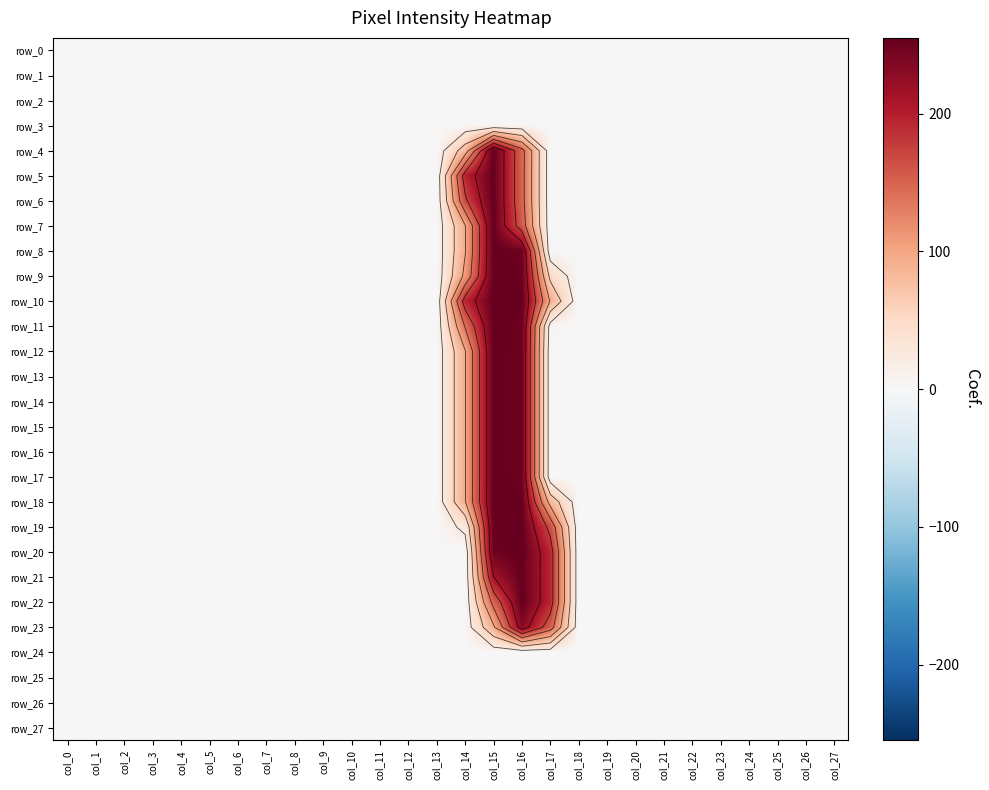

Reading left to right, list all the values displayed in this chart.

row_0: col_0=0	col_1=0	col_2=0	col_3=0	col_4=0	col_5=0	col_6=0	col_7=0	col_8=0	col_9=0	col_10=0	col_11=0	col_12=0	col_13=0	col_14=0	col_15=0	col_16=0	col_17=0	col_18=0	col_19=0	col_20=0	col_21=0	col_22=0	col_23=0	col_24=0	col_25=0	col_26=0	col_27=0
row_1: col_0=0	col_1=0	col_2=0	col_3=0	col_4=0	col_5=0	col_6=0	col_7=0	col_8=0	col_9=0	col_10=0	col_11=0	col_12=0	col_13=0	col_14=0	col_15=0	col_16=0	col_17=0	col_18=0	col_19=0	col_20=0	col_21=0	col_22=0	col_23=0	col_24=0	col_25=0	col_26=0	col_27=0
row_2: col_0=0	col_1=0	col_2=0	col_3=0	col_4=0	col_5=0	col_6=0	col_7=0	col_8=0	col_9=0	col_10=0	col_11=0	col_12=0	col_13=0	col_14=0	col_15=0	col_16=0	col_17=0	col_18=0	col_19=0	col_20=0	col_21=0	col_22=0	col_23=0	col_24=0	col_25=0	col_26=0	col_27=0
row_3: col_0=0	col_1=0	col_2=0	col_3=0	col_4=0	col_5=0	col_6=0	col_7=0	col_8=0	col_9=0	col_10=0	col_11=0	col_12=0	col_13=0	col_14=0	col_15=0	col_16=0	col_17=0	col_18=0	col_19=0	col_20=0	col_21=0	col_22=0	col_23=0	col_24=0	col_25=0	col_26=0	col_27=0
row_4: col_0=0	col_1=0	col_2=0	col_3=0	col_4=0	col_5=0	col_6=0	col_7=0	col_8=0	col_9=0	col_10=0	col_11=0	col_12=0	col_13=0	col_14=80	col_15=254	col_16=150	col_17=0	col_18=0	col_19=0	col_20=0	col_21=0	col_22=0	col_23=0	col_24=0	col_25=0	col_26=0	col_27=0
row_5: col_0=0	col_1=0	col_2=0	col_3=0	col_4=0	col_5=0	col_6=0	col_7=0	col_8=0	col_9=0	col_10=0	col_11=0	col_12=0	col_13=0	col_14=195	col_15=254	col_16=149	col_17=0	col_18=0	col_19=0	col_20=0	col_21=0	col_22=0	col_23=0	col_24=0	col_25=0	col_26=0	col_27=0
row_6: col_0=0	col_1=0	col_2=0	col_3=0	col_4=0	col_5=0	col_6=0	col_7=0	col_8=0	col_9=0	col_10=0	col_11=0	col_12=0	col_13=0	col_14=170	col_15=254	col_16=149	col_17=0	col_18=0	col_19=0	col_20=0	col_21=0	col_22=0	col_23=0	col_24=0	col_25=0	col_26=0	col_27=0
row_7: col_0=0	col_1=0	col_2=0	col_3=0	col_4=0	col_5=0	col_6=0	col_7=0	col_8=0	col_9=0	col_10=0	col_11=0	col_12=0	col_13=0	col_14=96	col_15=254	col_16=157	col_17=0	col_18=0	col_19=0	col_20=0	col_21=0	col_22=0	col_23=0	col_24=0	col_25=0	col_26=0	col_27=0
row_8: col_0=0	col_1=0	col_2=0	col_3=0	col_4=0	col_5=0	col_6=0	col_7=0	col_8=0	col_9=0	col_10=0	col_11=0	col_12=0	col_13=0	col_14=96	col_15=254	col_16=249	col_17=0	col_18=0	col_19=0	col_20=0	col_21=0	col_22=0	col_23=0	col_24=0	col_25=0	col_26=0	col_27=0
row_9: col_0=0	col_1=0	col_2=0	col_3=0	col_4=0	col_5=0	col_6=0	col_7=0	col_8=0	col_9=0	col_10=0	col_11=0	col_12=0	col_13=0	col_14=108	col_15=254	col_16=252	col_17=49	col_18=0	col_19=0	col_20=0	col_21=0	col_22=0	col_23=0	col_24=0	col_25=0	col_26=0	col_27=0
row_10: col_0=0	col_1=0	col_2=0	col_3=0	col_4=0	col_5=0	col_6=0	col_7=0	col_8=0	col_9=0	col_10=0	col_11=0	col_12=0	col_13=0	col_14=195	col_15=254	col_16=254	col_17=95	col_18=0	col_19=0	col_20=0	col_21=0	col_22=0	col_23=0	col_24=0	col_25=0	col_26=0	col_27=0
row_11: col_0=0	col_1=0	col_2=0	col_3=0	col_4=0	col_5=0	col_6=0	col_7=0	col_8=0	col_9=0	col_10=0	col_11=0	col_12=0	col_13=0	col_14=140	col_15=254	col_16=250	col_17=6	col_18=0	col_19=0	col_20=0	col_21=0	col_22=0	col_23=0	col_24=0	col_25=0	col_26=0	col_27=0
row_12: col_0=0	col_1=0	col_2=0	col_3=0	col_4=0	col_5=0	col_6=0	col_7=0	col_8=0	col_9=0	col_10=0	col_11=0	col_12=0	col_13=0	col_14=96	col_15=254	col_16=249	col_17=0	col_18=0	col_19=0	col_20=0	col_21=0	col_22=0	col_23=0	col_24=0	col_25=0	col_26=0	col_27=0
row_13: col_0=0	col_1=0	col_2=0	col_3=0	col_4=0	col_5=0	col_6=0	col_7=0	col_8=0	col_9=0	col_10=0	col_11=0	col_12=0	col_13=0	col_14=96	col_15=254	col_16=249	col_17=0	col_18=0	col_19=0	col_20=0	col_21=0	col_22=0	col_23=0	col_24=0	col_25=0	col_26=0	col_27=0
row_14: col_0=0	col_1=0	col_2=0	col_3=0	col_4=0	col_5=0	col_6=0	col_7=0	col_8=0	col_9=0	col_10=0	col_11=0	col_12=0	col_13=0	col_14=96	col_15=254	col_16=249	col_17=0	col_18=0	col_19=0	col_20=0	col_21=0	col_22=0	col_23=0	col_24=0	col_25=0	col_26=0	col_27=0
row_15: col_0=0	col_1=0	col_2=0	col_3=0	col_4=0	col_5=0	col_6=0	col_7=0	col_8=0	col_9=0	col_10=0	col_11=0	col_12=0	col_13=0	col_14=96	col_15=254	col_16=249	col_17=0	col_18=0	col_19=0	col_20=0	col_21=0	col_22=0	col_23=0	col_24=0	col_25=0	col_26=0	col_27=0
row_16: col_0=0	col_1=0	col_2=0	col_3=0	col_4=0	col_5=0	col_6=0	col_7=0	col_8=0	col_9=0	col_10=0	col_11=0	col_12=0	col_13=0	col_14=96	col_15=254	col_16=249	col_17=0	col_18=0	col_19=0	col_20=0	col_21=0	col_22=0	col_23=0	col_24=0	col_25=0	col_26=0	col_27=0
row_17: col_0=0	col_1=0	col_2=0	col_3=0	col_4=0	col_5=0	col_6=0	col_7=0	col_8=0	col_9=0	col_10=0	col_11=0	col_12=0	col_13=0	col_14=96	col_15=254	col_16=249	col_17=0	col_18=0	col_19=0	col_20=0	col_21=0	col_22=0	col_23=0	col_24=0	col_25=0	col_26=0	col_27=0
row_18: col_0=0	col_1=0	col_2=0	col_3=0	col_4=0	col_5=0	col_6=0	col_7=0	col_8=0	col_9=0	col_10=0	col_11=0	col_12=0	col_13=0	col_14=96	col_15=255	col_16=254	col_17=84	col_18=0	col_19=0	col_20=0	col_21=0	col_22=0	col_23=0	col_24=0	col_25=0	col_26=0	col_27=0
row_19: col_0=0	col_1=0	col_2=0	col_3=0	col_4=0	col_5=0	col_6=0	col_7=0	col_8=0	col_9=0	col_10=0	col_11=0	col_12=0	col_13=0	col_14=28	col_15=252	col_16=254	col_17=165	col_18=0	col_19=0	col_20=0	col_21=0	col_22=0	col_23=0	col_24=0	col_25=0	col_26=0	col_27=0
row_20: col_0=0	col_1=0	col_2=0	col_3=0	col_4=0	col_5=0	col_6=0	col_7=0	col_8=0	col_9=0	col_10=0	col_11=0	col_12=0	col_13=0	col_14=0	col_15=250	col_16=255	col_17=194	col_18=0	col_19=0	col_20=0	col_21=0	col_22=0	col_23=0	col_24=0	col_25=0	col_26=0	col_27=0
row_21: col_0=0	col_1=0	col_2=0	col_3=0	col_4=0	col_5=0	col_6=0	col_7=0	col_8=0	col_9=0	col_10=0	col_11=0	col_12=0	col_13=0	col_14=0	col_15=215	col_16=254	col_17=194	col_18=0	col_19=0	col_20=0	col_21=0	col_22=0	col_23=0	col_24=0	col_25=0	col_26=0	col_27=0
row_22: col_0=0	col_1=0	col_2=0	col_3=0	col_4=0	col_5=0	col_6=0	col_7=0	col_8=0	col_9=0	col_10=0	col_11=0	col_12=0	col_13=0	col_14=0	col_15=150	col_16=255	col_17=194	col_18=0	col_19=0	col_20=0	col_21=0	col_22=0	col_23=0	col_24=0	col_25=0	col_26=0	col_27=0
row_23: col_0=0	col_1=0	col_2=0	col_3=0	col_4=0	col_5=0	col_6=0	col_7=0	col_8=0	col_9=0	col_10=0	col_11=0	col_12=0	col_13=0	col_14=0	col_15=92	col_16=235	col_17=155	col_18=0	col_19=0	col_20=0	col_21=0	col_22=0	col_23=0	col_24=0	col_25=0	col_26=0	col_27=0
row_24: col_0=0	col_1=0	col_2=0	col_3=0	col_4=0	col_5=0	col_6=0	col_7=0	col_8=0	col_9=0	col_10=0	col_11=0	col_12=0	col_13=0	col_14=0	col_15=0	col_16=0	col_17=0	col_18=0	col_19=0	col_20=0	col_21=0	col_22=0	col_23=0	col_24=0	col_25=0	col_26=0	col_27=0
row_25: col_0=0	col_1=0	col_2=0	col_3=0	col_4=0	col_5=0	col_6=0	col_7=0	col_8=0	col_9=0	col_10=0	col_11=0	col_12=0	col_13=0	col_14=0	col_15=0	col_16=0	col_17=0	col_18=0	col_19=0	col_20=0	col_21=0	col_22=0	col_23=0	col_24=0	col_25=0	col_26=0	col_27=0
row_26: col_0=0	col_1=0	col_2=0	col_3=0	col_4=0	col_5=0	col_6=0	col_7=0	col_8=0	col_9=0	col_10=0	col_11=0	col_12=0	col_13=0	col_14=0	col_15=0	col_16=0	col_17=0	col_18=0	col_19=0	col_20=0	col_21=0	col_22=0	col_23=0	col_24=0	col_25=0	col_26=0	col_27=0
row_27: col_0=0	col_1=0	col_2=0	col_3=0	col_4=0	col_5=0	col_6=0	col_7=0	col_8=0	col_9=0	col_10=0	col_11=0	col_12=0	col_13=0	col_14=0	col_15=0	col_16=0	col_17=0	col_18=0	col_19=0	col_20=0	col_21=0	col_22=0	col_23=0	col_24=0	col_25=0	col_26=0	col_27=0